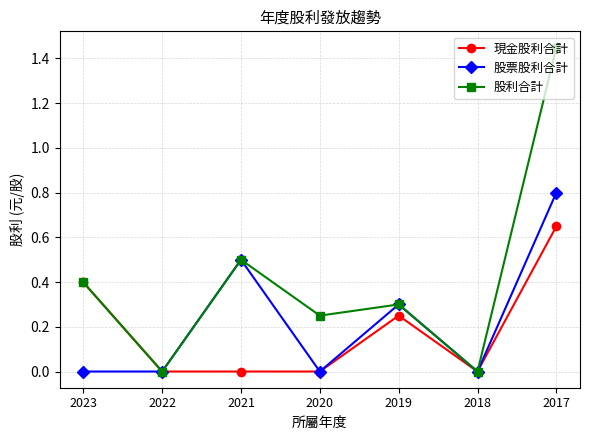

Which series has the largest range (max minus min)?

股利合計